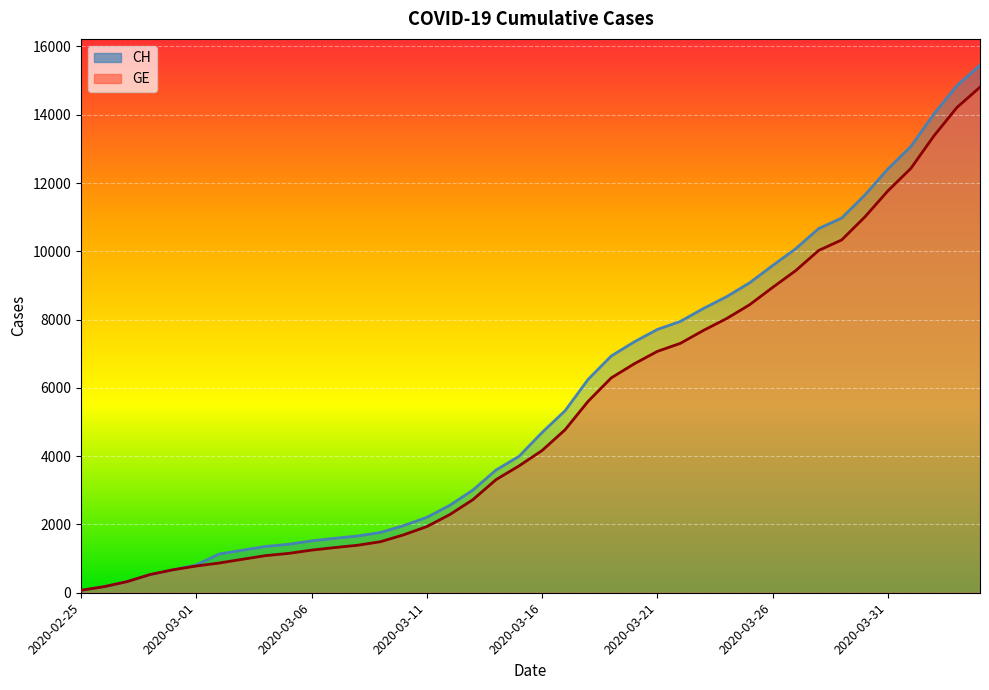

Which series has the widest spread of values?

CH